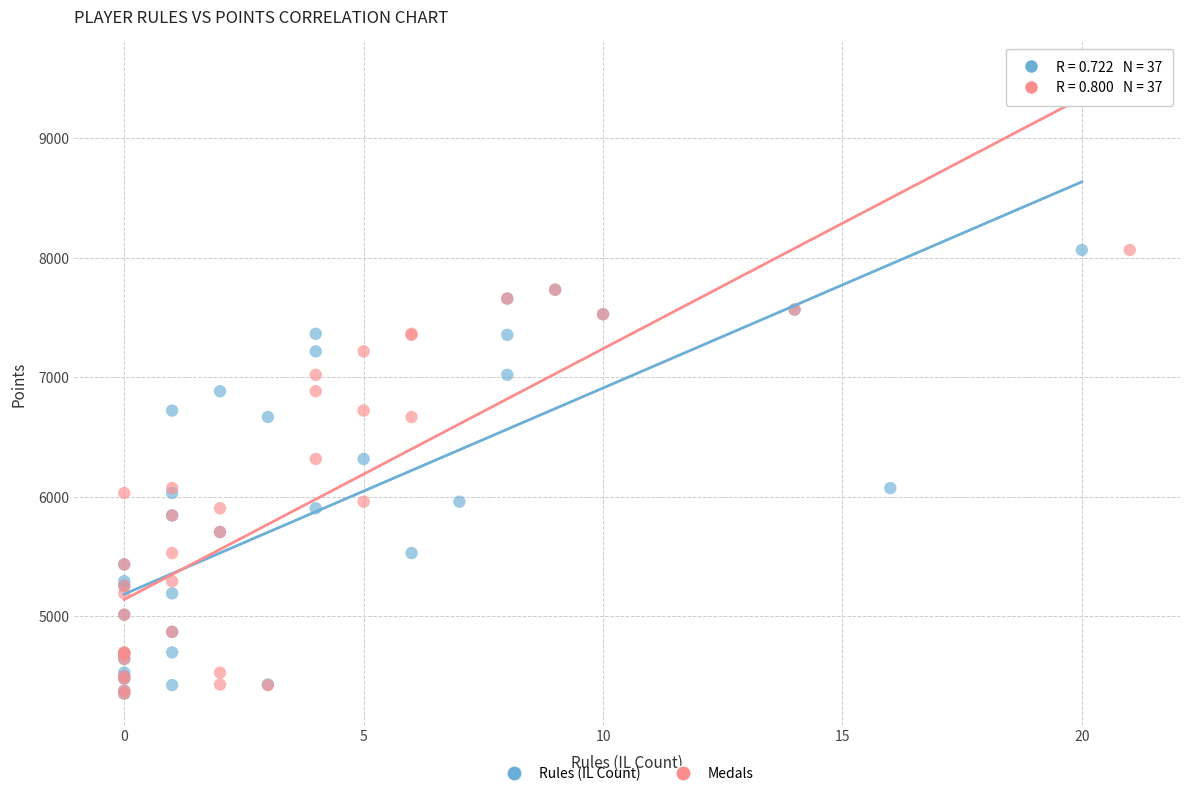

What are all the series names shown in the legend?

Rules (IL Count), Medals